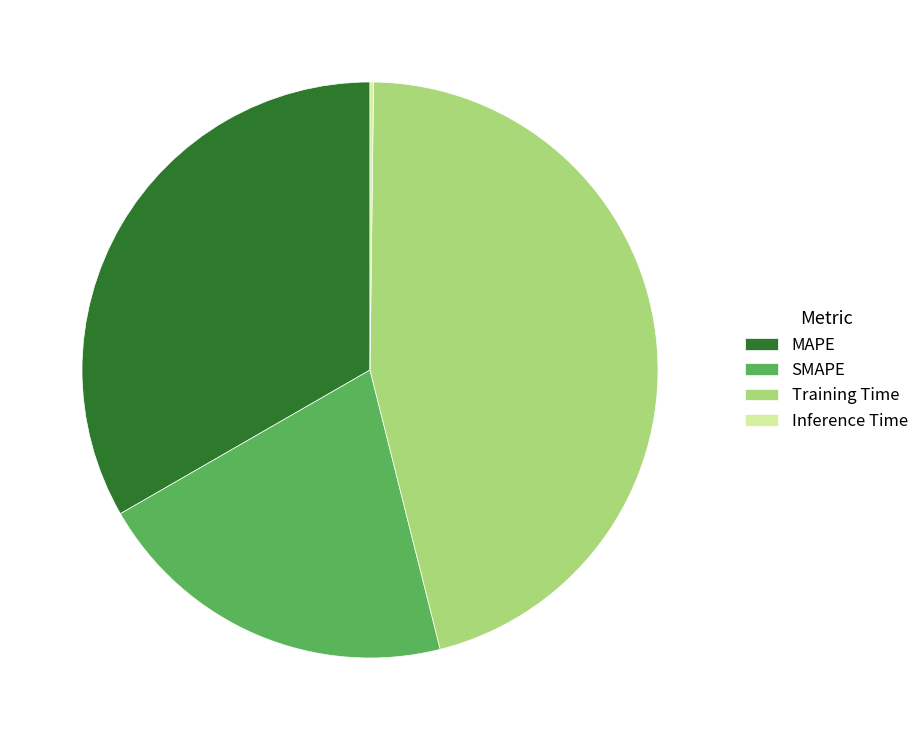

Is the sum of SMAPE and Training Time greater than half?

Yes